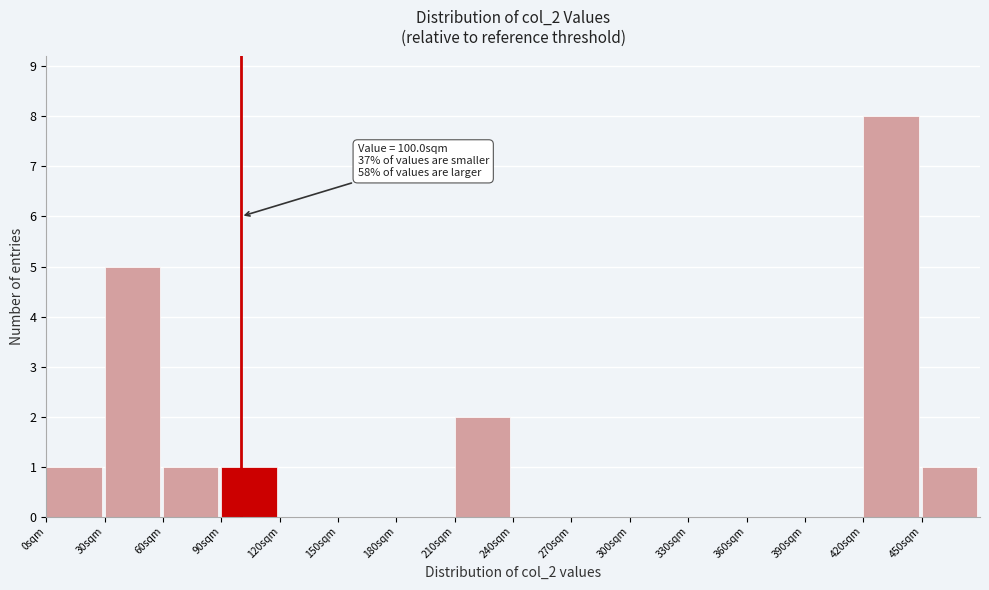

Which range on the x-axis has the tallest bar?

420 to 450